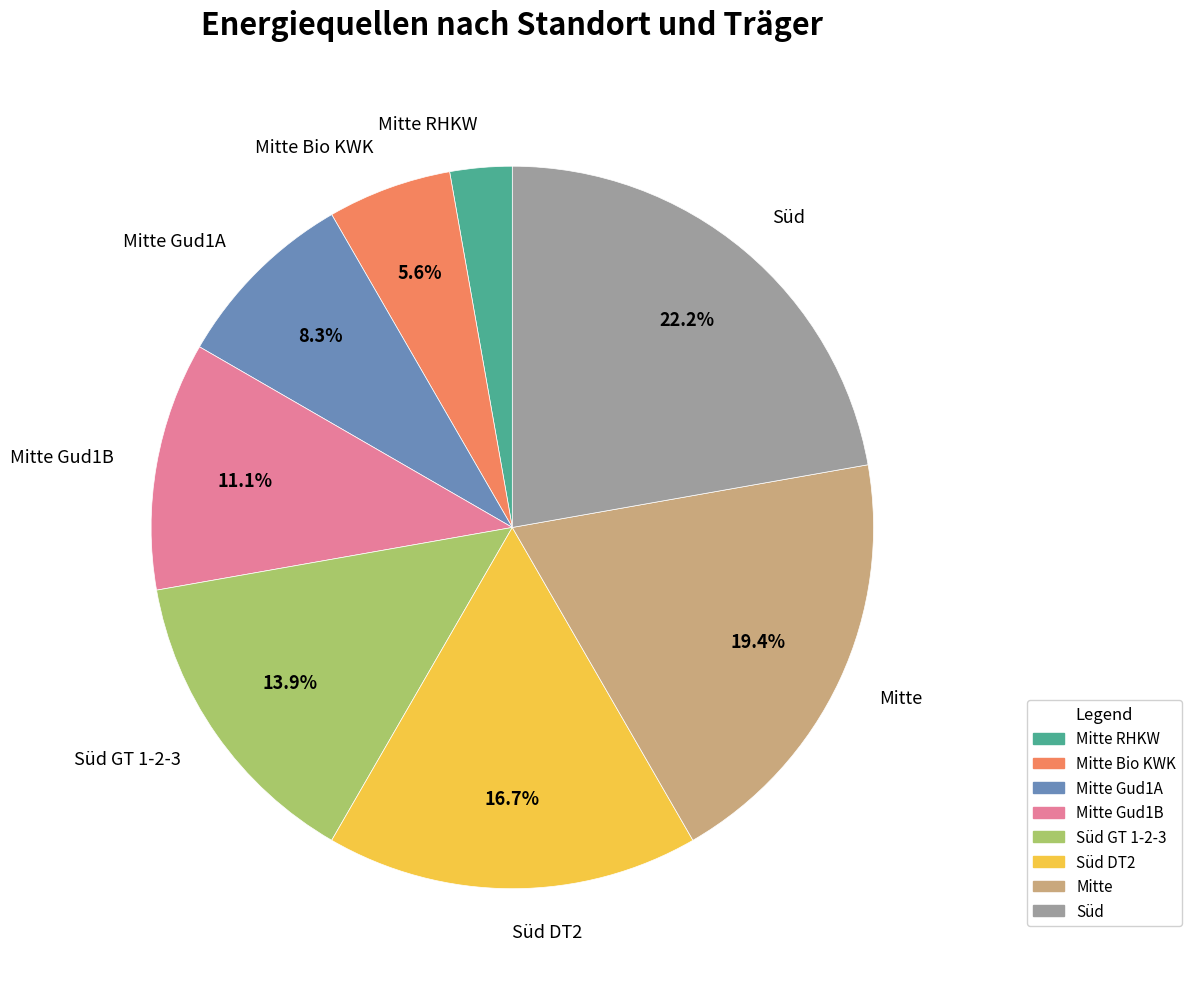

True or false: Mitte Bio KWK accounts for 1% of the total.

False